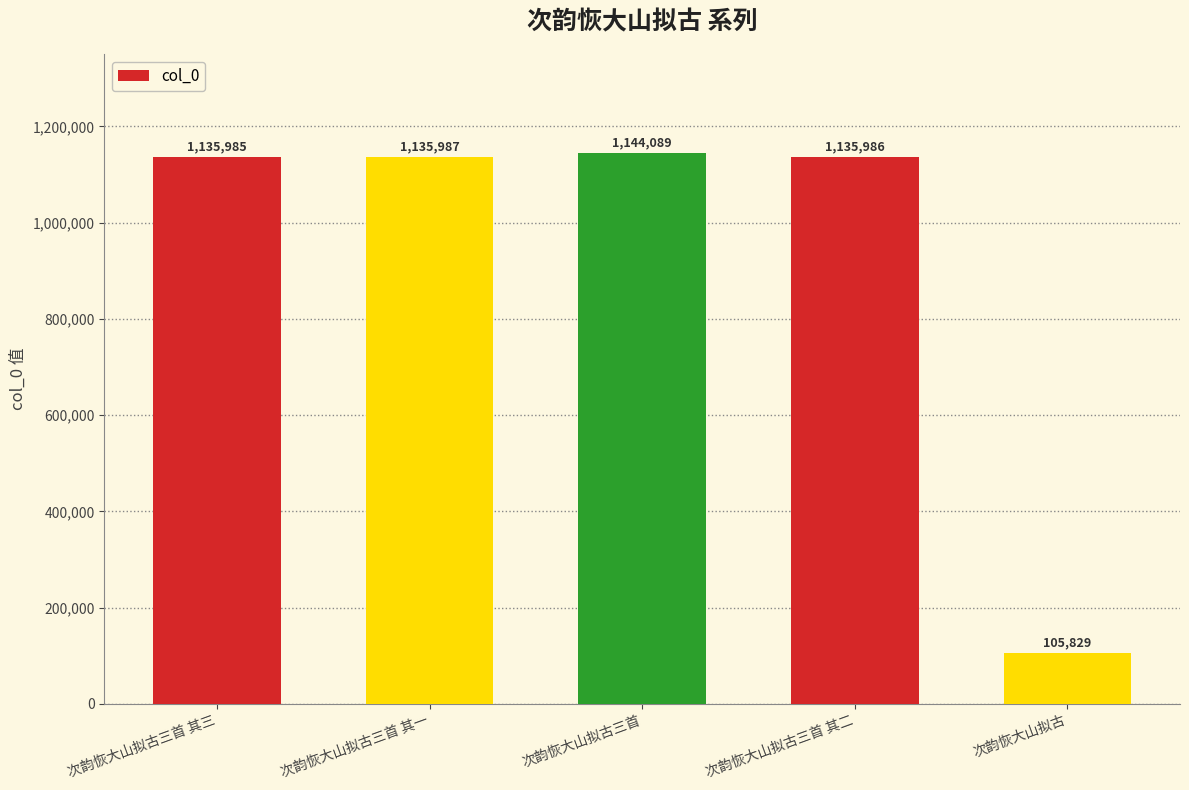

What value does the data have at 次韵恢大山拟古三首 其三, to the nearest 50?

1136000